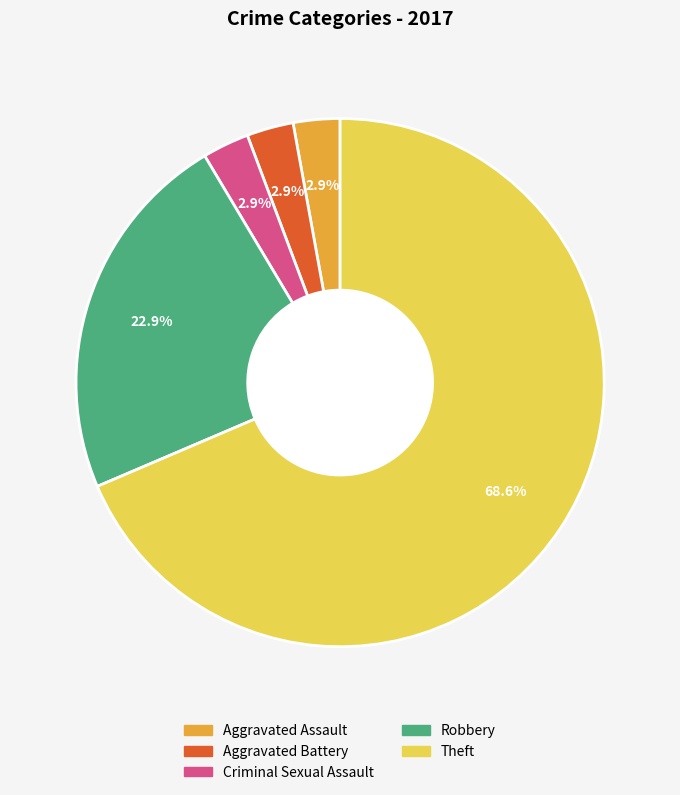

Is there any slice that represents more than half of the pie?

Yes